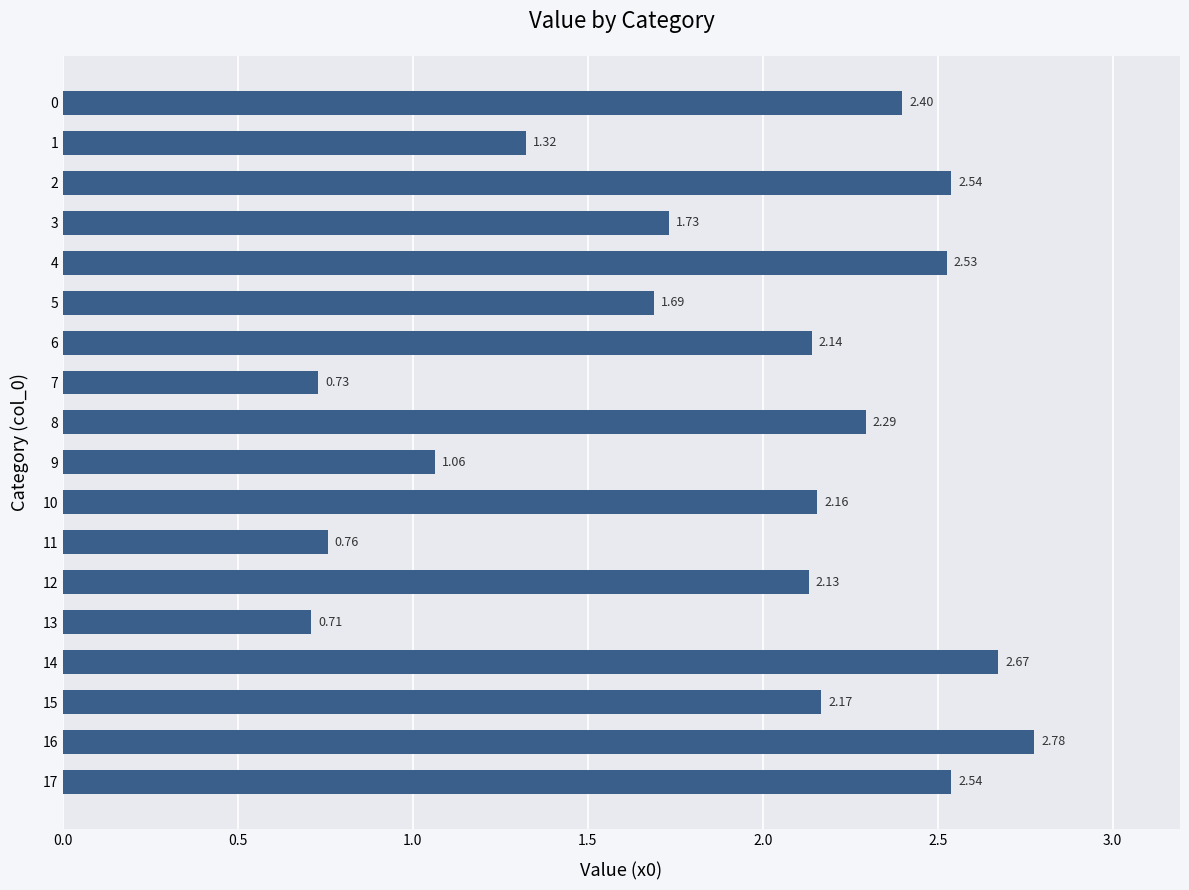

What is the average value?

1.9